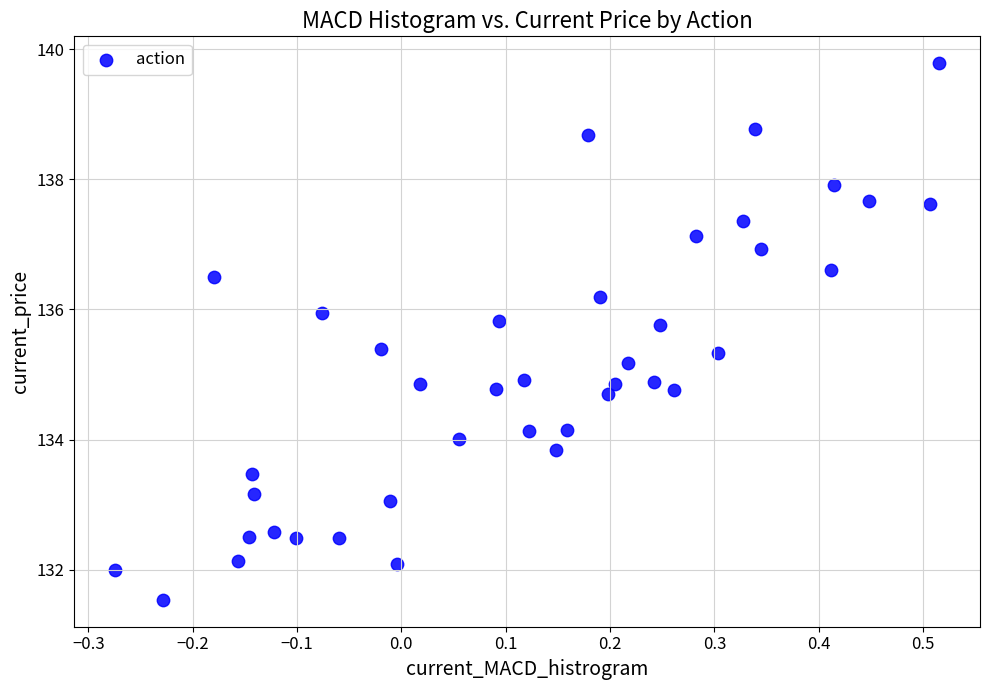

What is the range of X values (max minus min)?

0.8